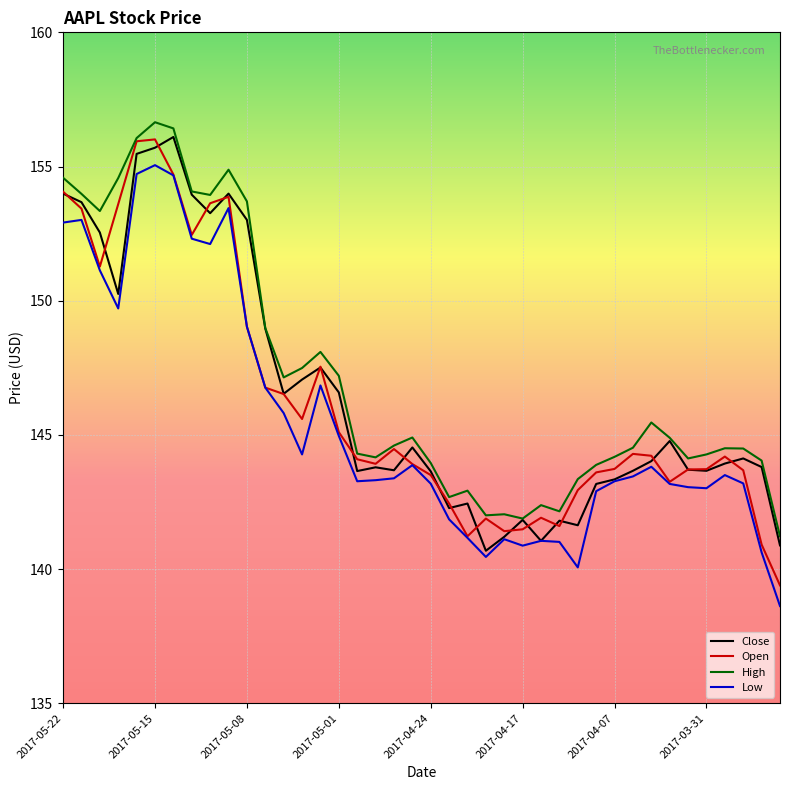

What is the minimum value for Close?

140.7